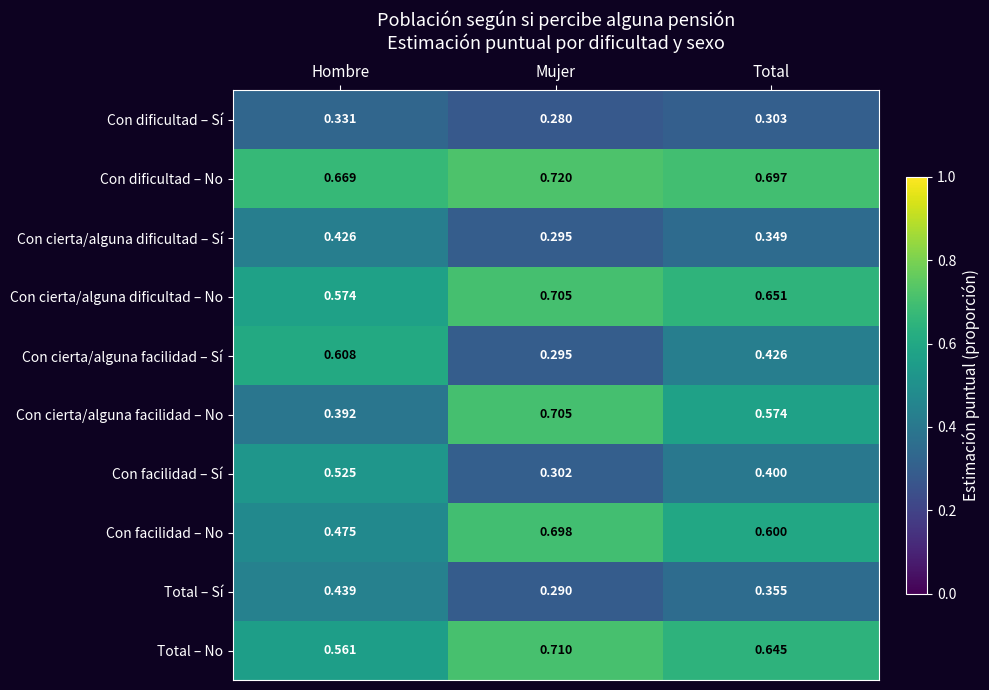

At which label is Con cierta/alguna facilidad – Sí closest to 0?

Mujer